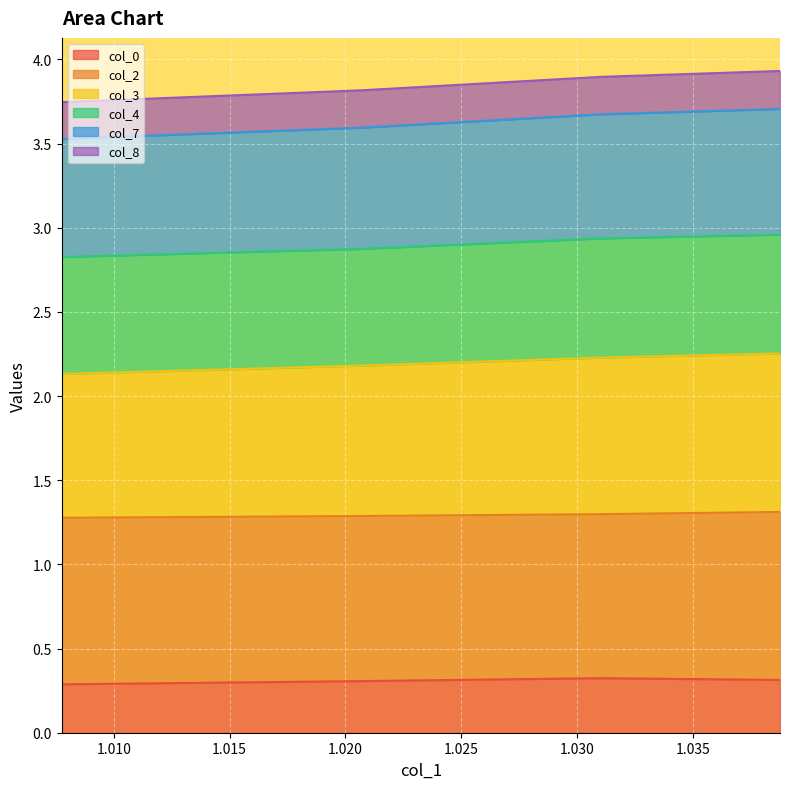

Where is col_3 nearest to the value 2?

Row 0